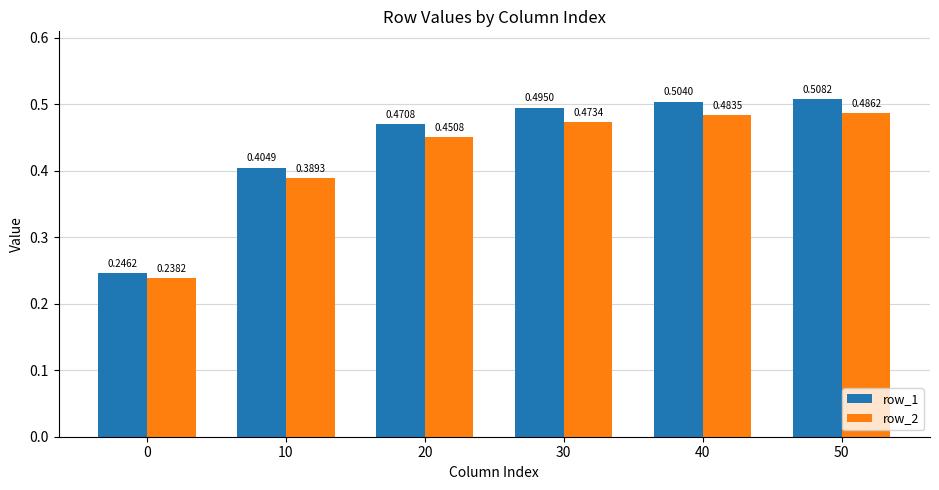

What is the sum of the row_2 values at 20 and 10?

0.8